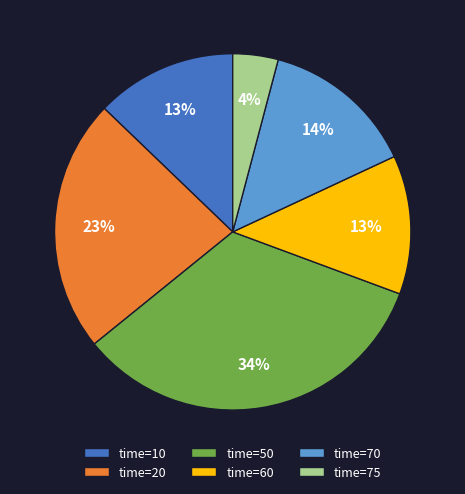

Do time=70 and time=20 together represent more than half of the pie?

No